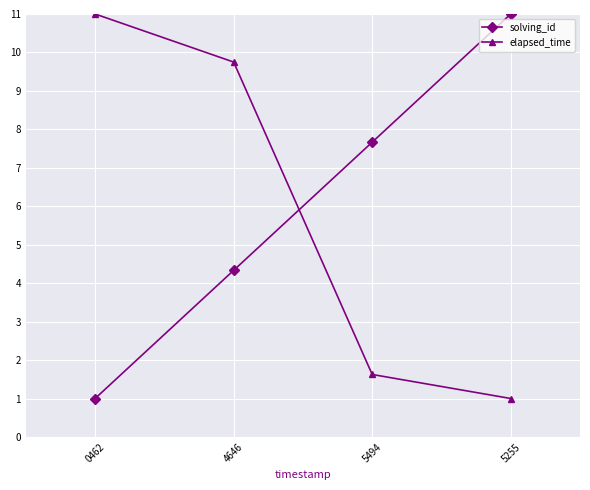

True or false: solving_id has a value of 15.4 at 5255.

False